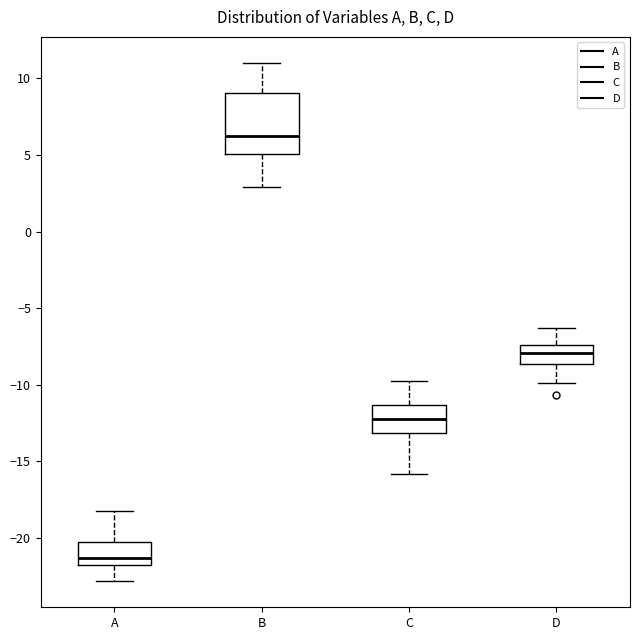

Which box has the lowest median line?

A